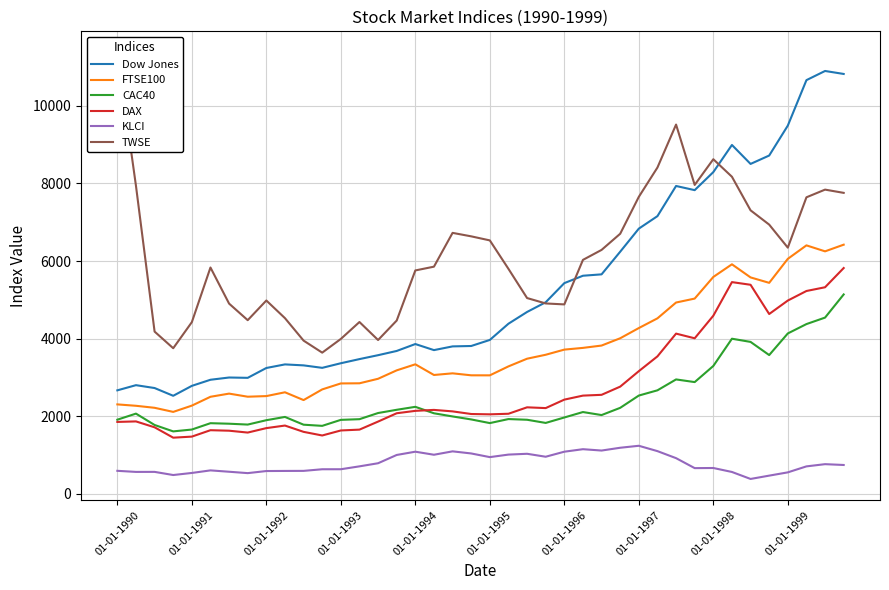

The CAC40 series shows 2207.5 at 01-01-1991. True or false?

False